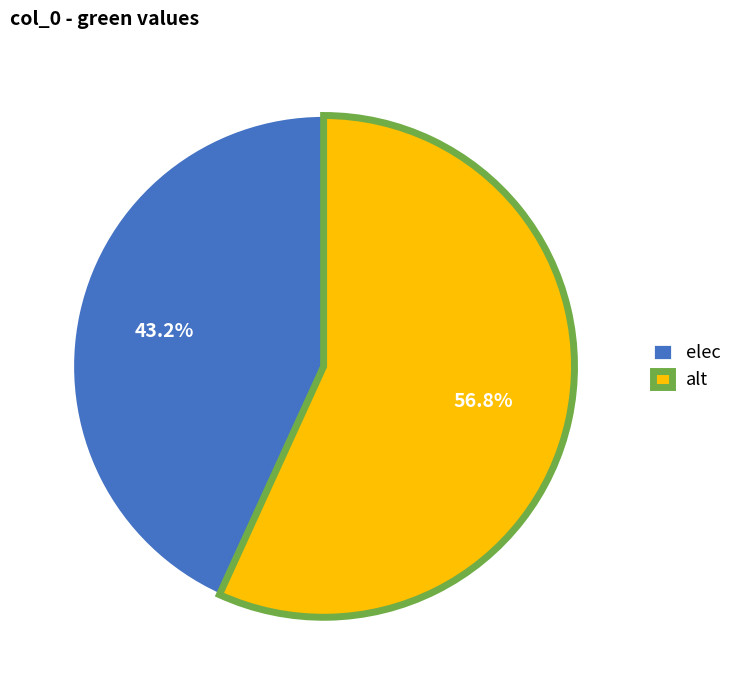

Combined, what portion of the pie is elec and alt?

100.0%